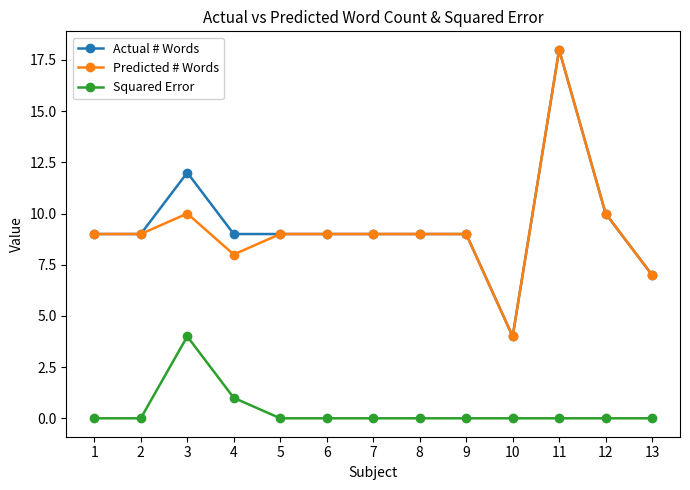

What is the value of the Predicted # Words point at the 13th from the left?

7